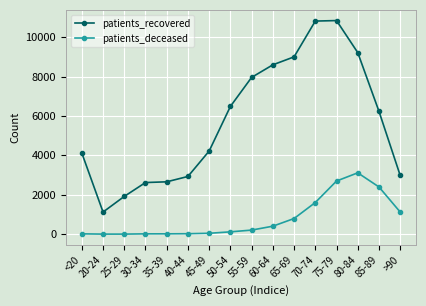

What is the total value across all series at 50-54?

6601